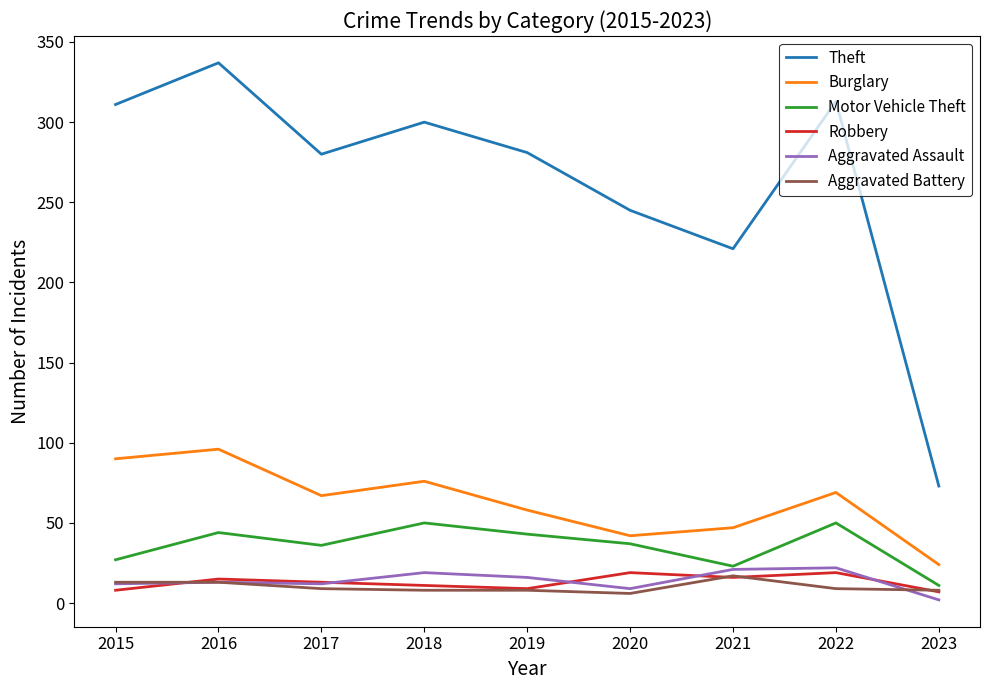

At which label is Theft closest to 205?

2021